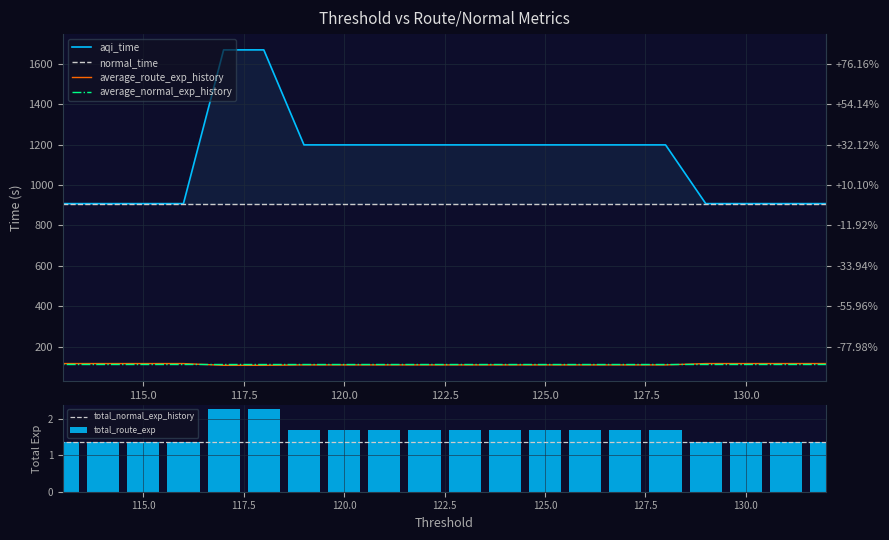

Which series has the largest total across all categories?

aqi_time